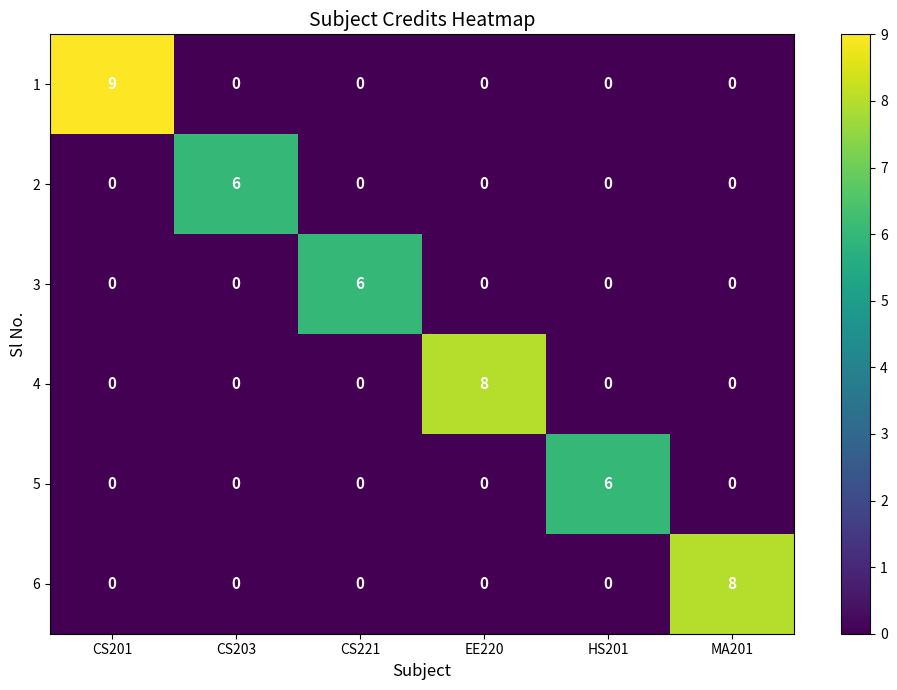

What is the difference between the highest and lowest values at HS201?

6